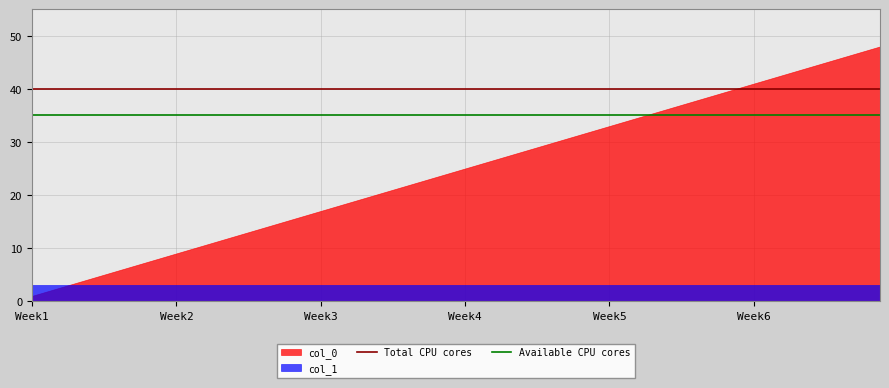

List the series in order of their overall mean, lowest first.

col_1, col_0